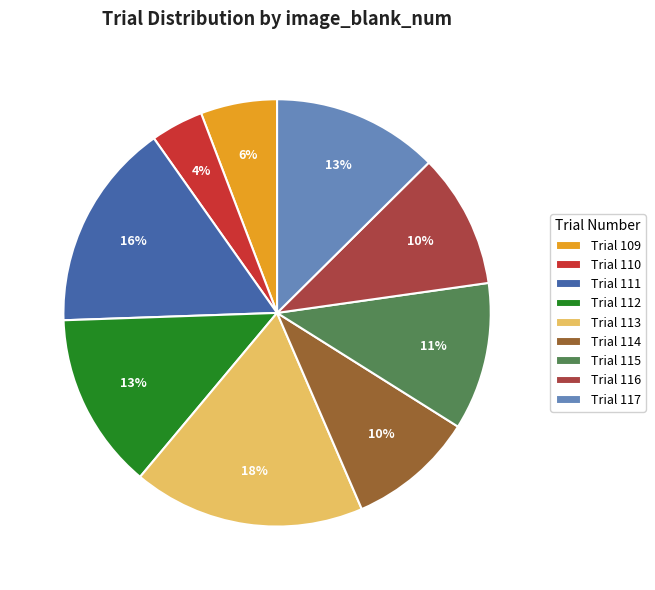

Which slice is the largest?

Trial 113